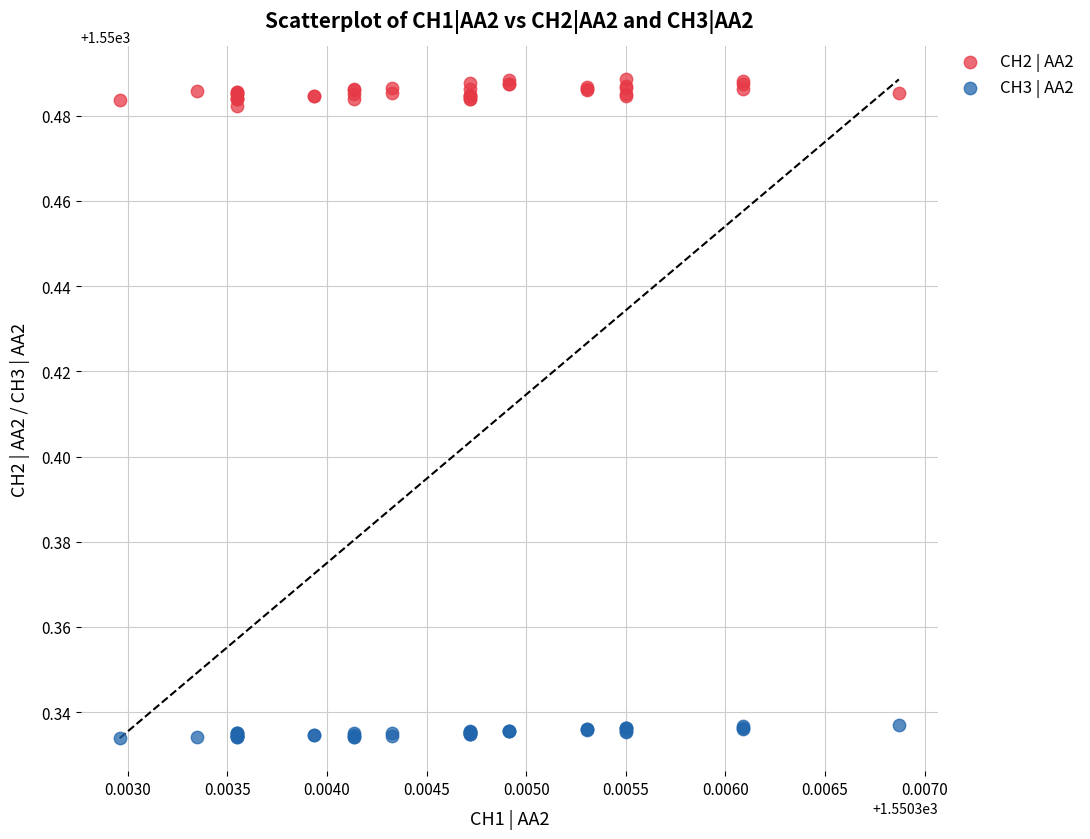

Which series contains the lowest Y value?

CH3 | AA2